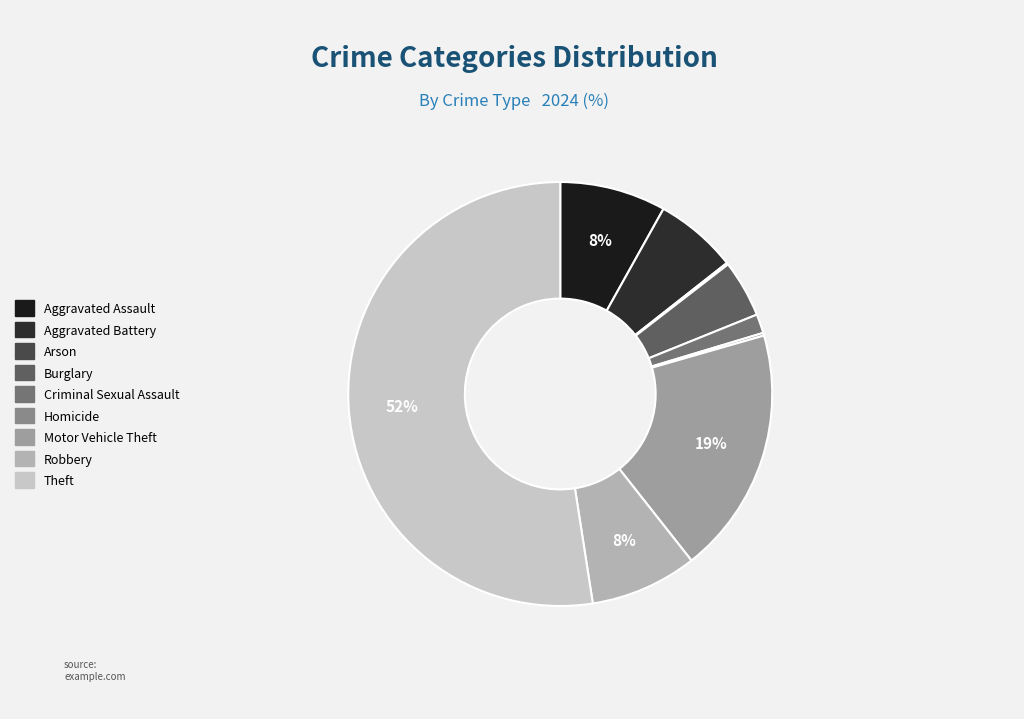

Count the number of slices in the pie.

9